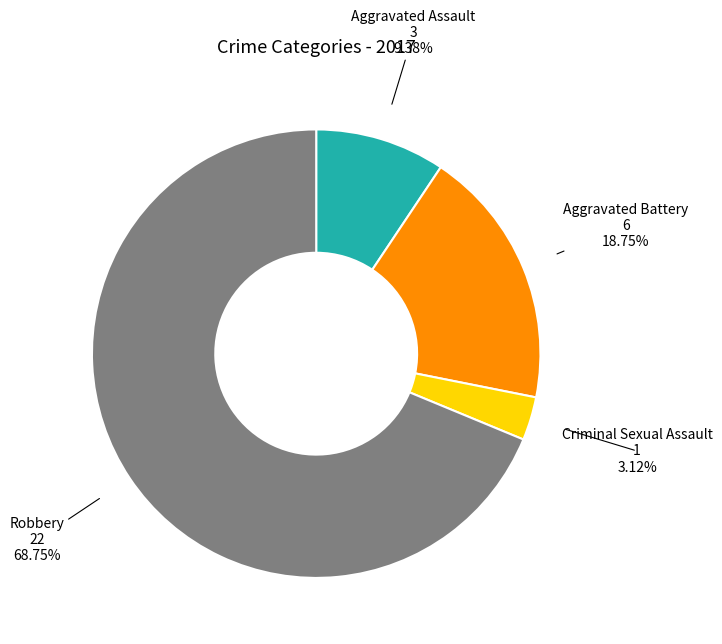

Is it true that Criminal Sexual Assault is 3% of the pie?

True